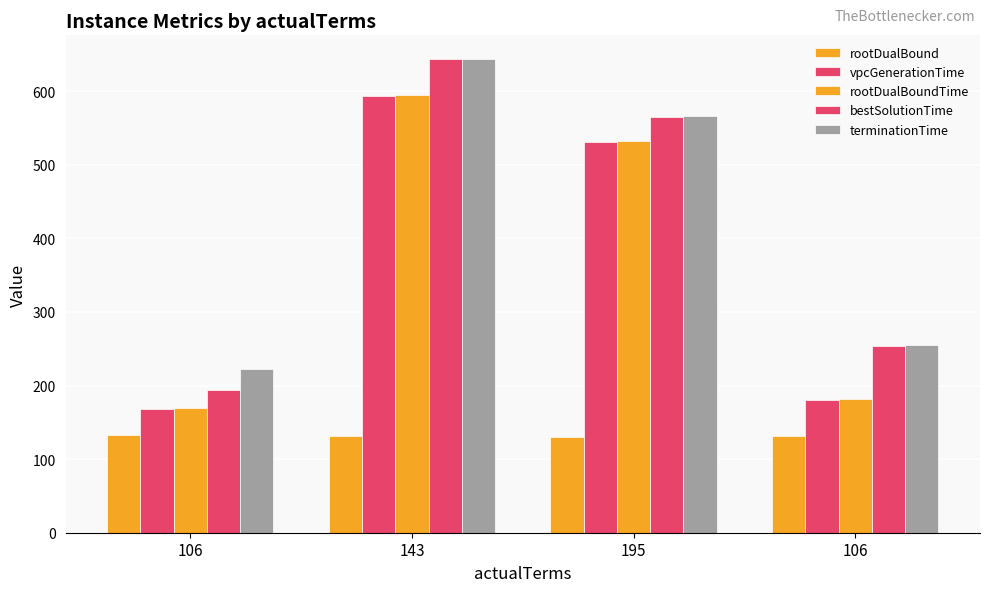

How many groups of bars are there?

4